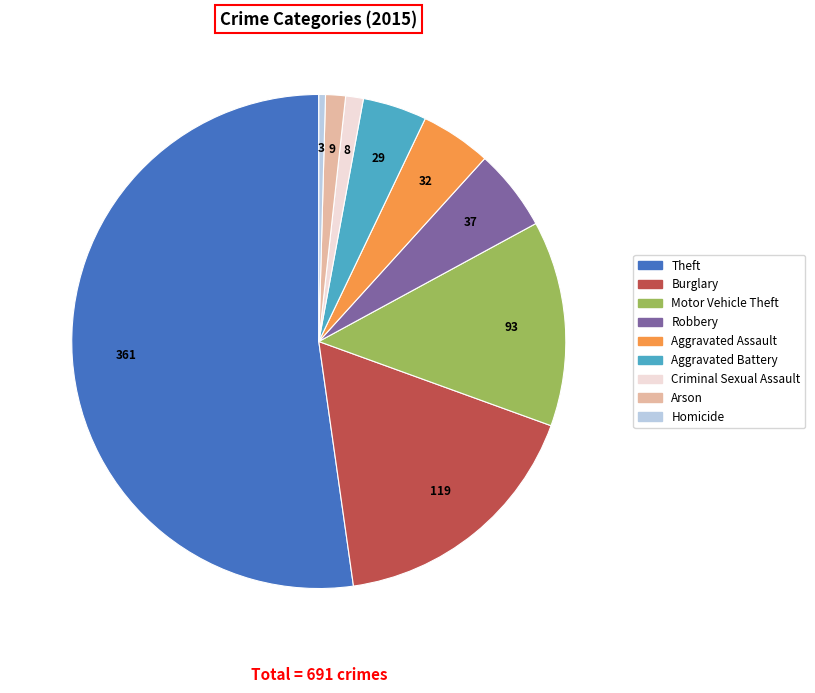

Between Robbery and Motor Vehicle Theft, which is larger?

Motor Vehicle Theft